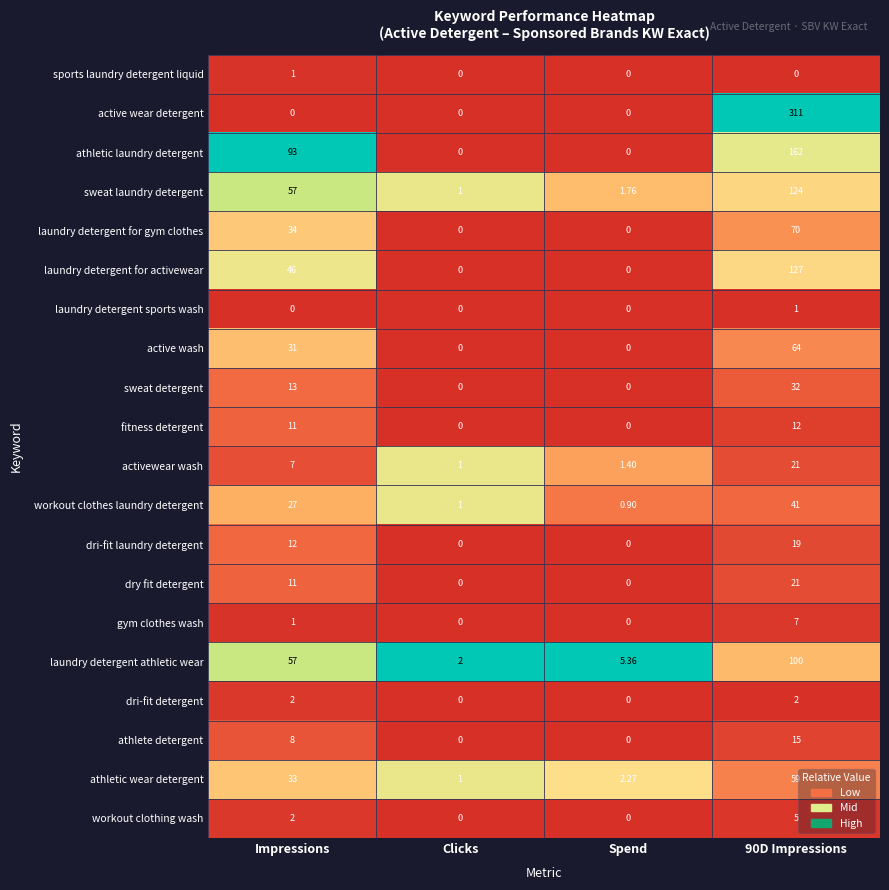

Which series has the widest spread of values?

active wear detergent